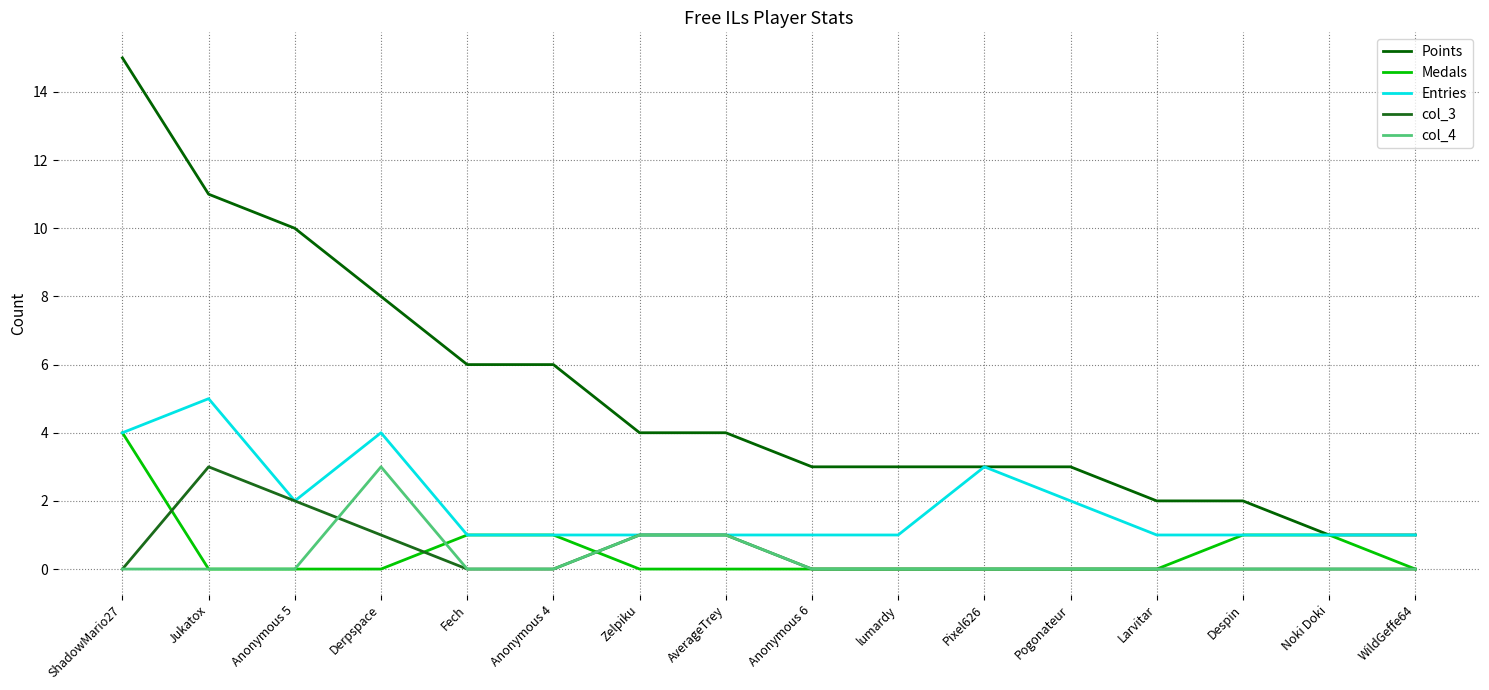

How many lines are shown in the chart?

5